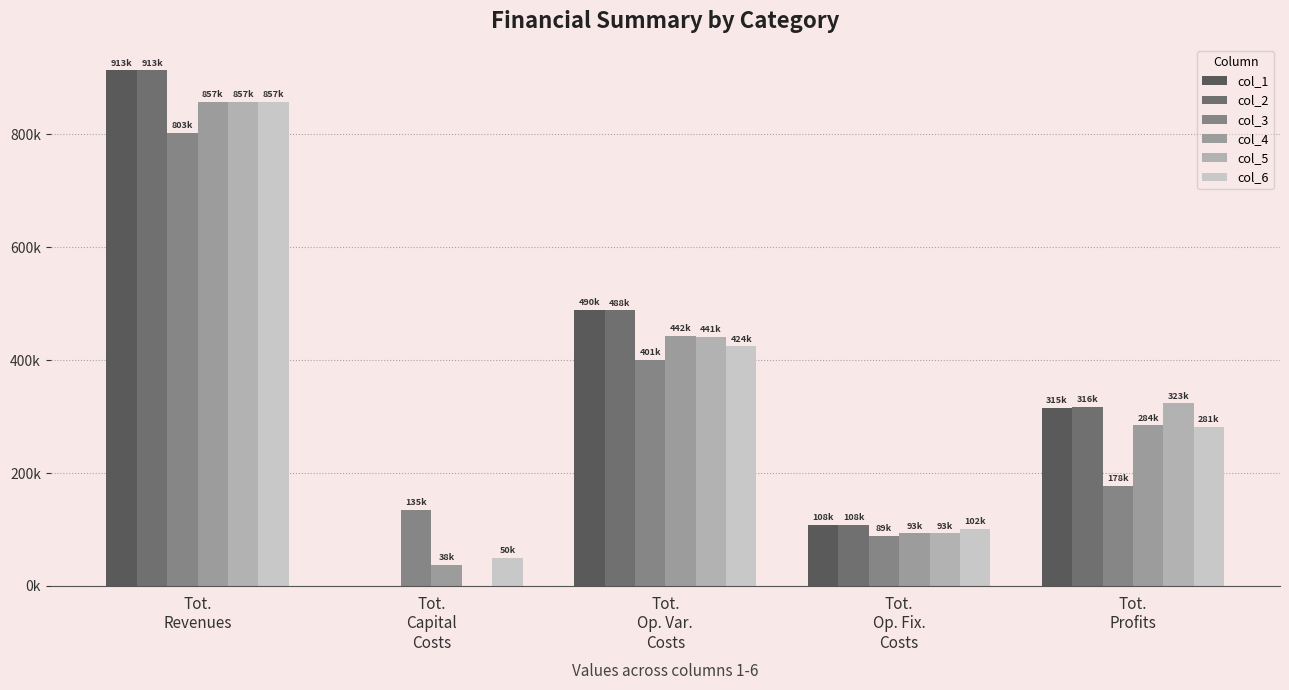

Which series has the largest range (max minus min)?

col_1